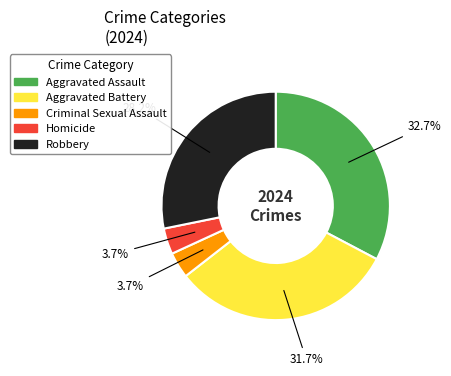

Which category has the biggest portion of the pie?

Aggravated Assault